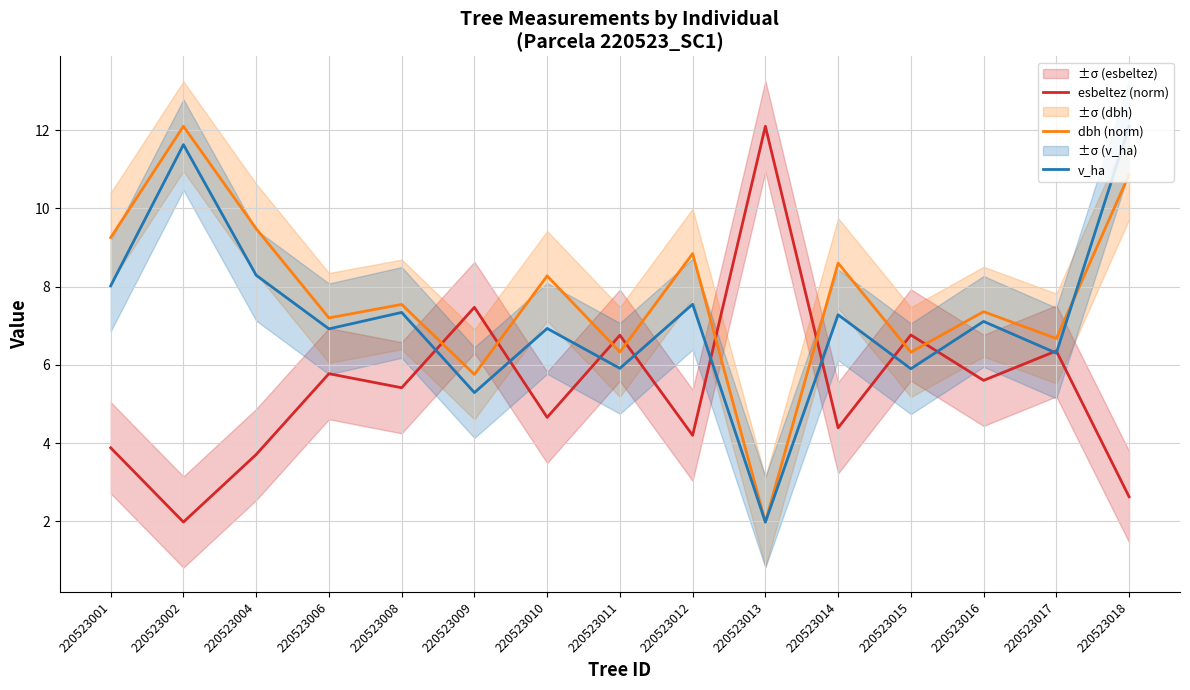

The esbeltez (norm) series shows 2.1 at 220523012. True or false?

False